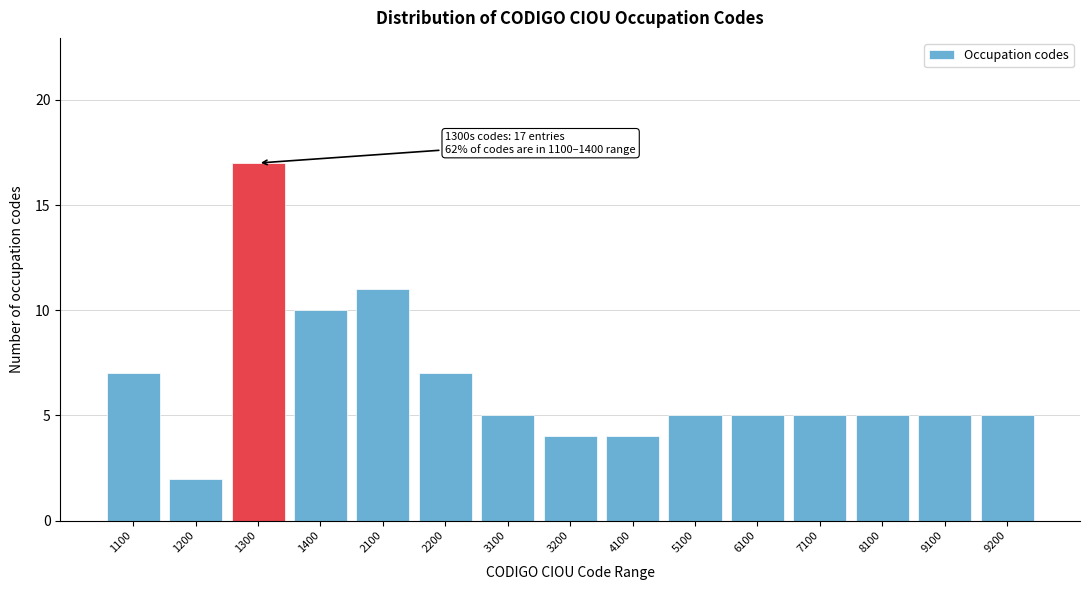

Reading right to left, extract all data points from this chart.

9200=5	9100=5	8100=5	7100=5	6100=5	5100=5	4100=4	3200=4	3100=5	2200=7	2100=11	1400=10	1300=17	1200=2	1100=7